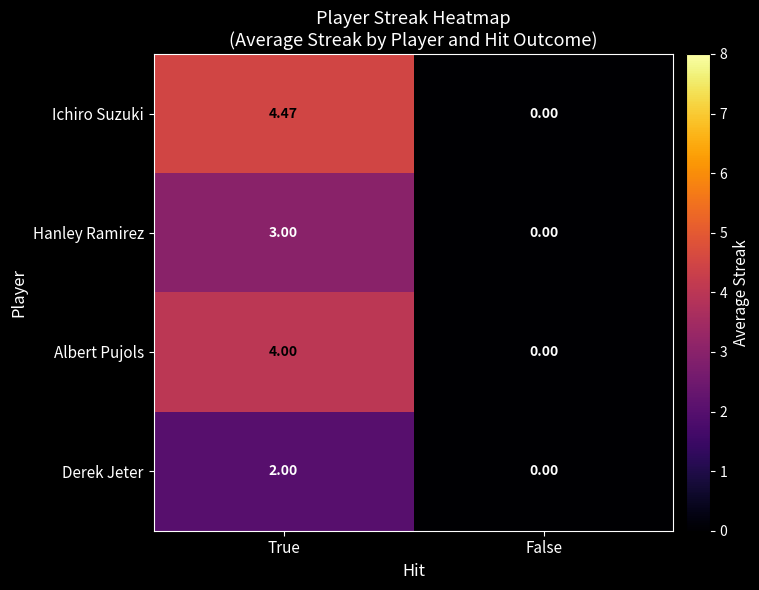

At which label does Ichiro Suzuki first exceed 4?

True